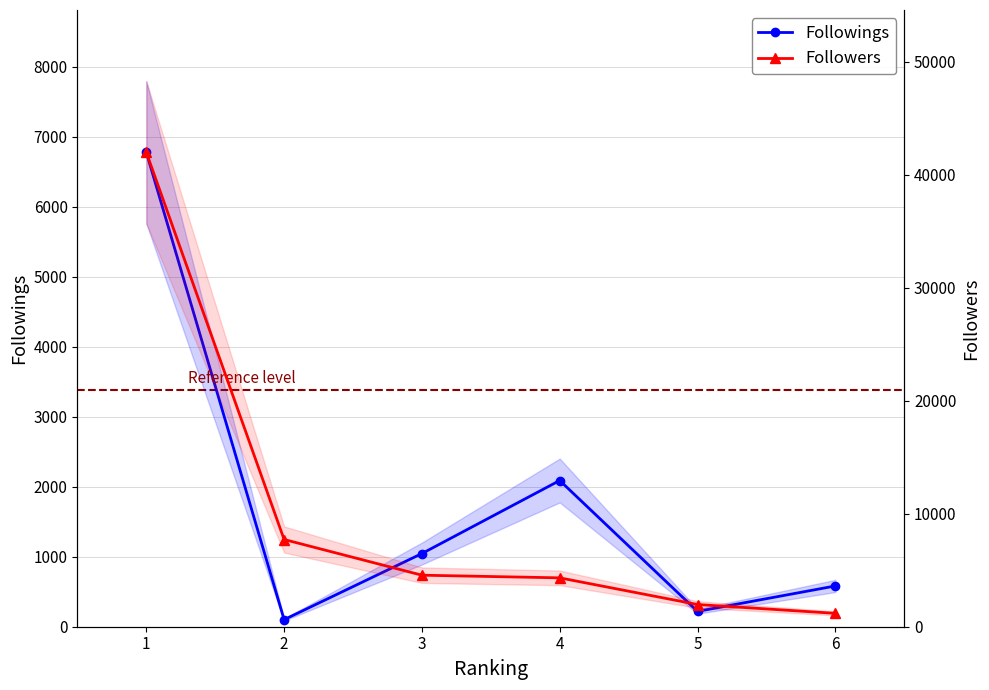

What are all the series names shown in the legend?

Followings, Followers